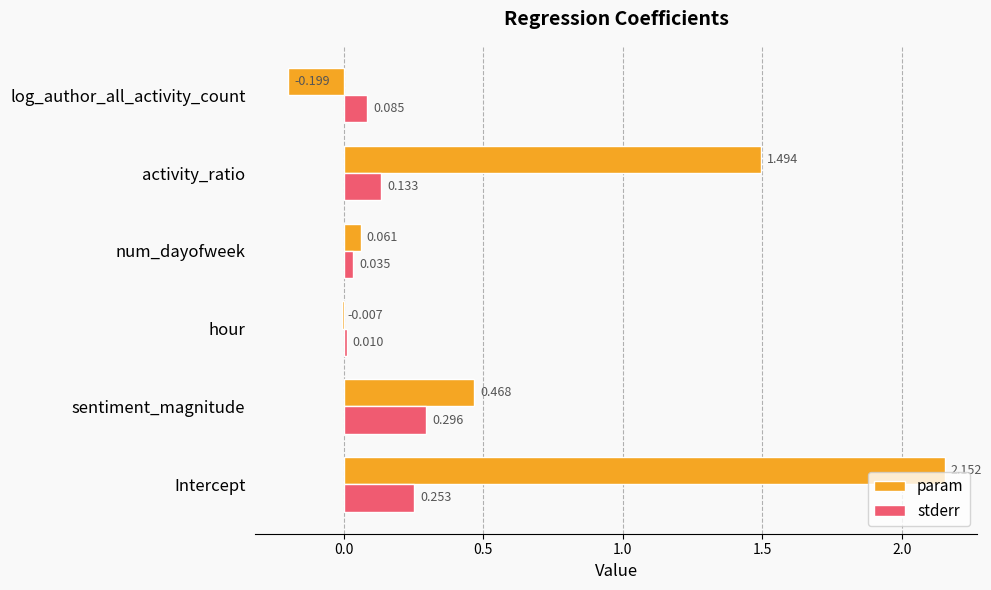

Is the value of stderr at Intercept greater than the value of param at hour?

Yes